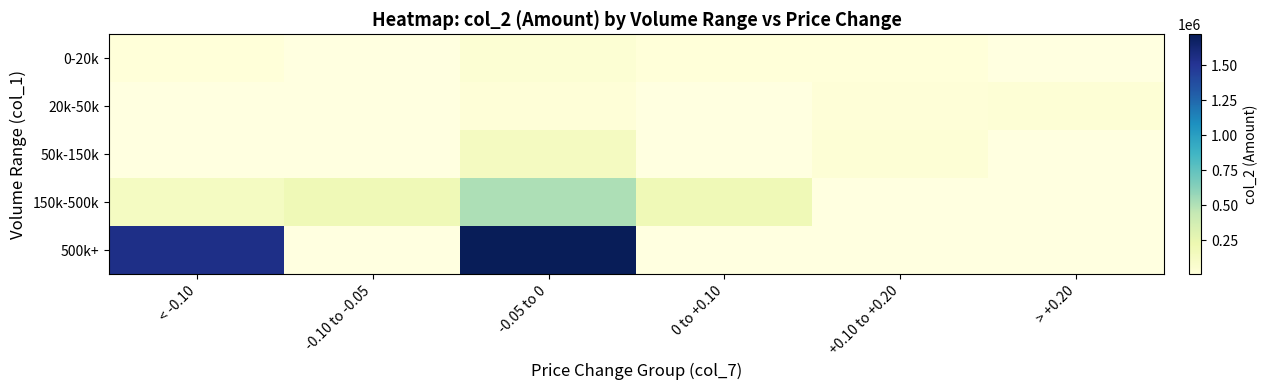

Which label corresponds to the smallest value in the chart?

< -0.10